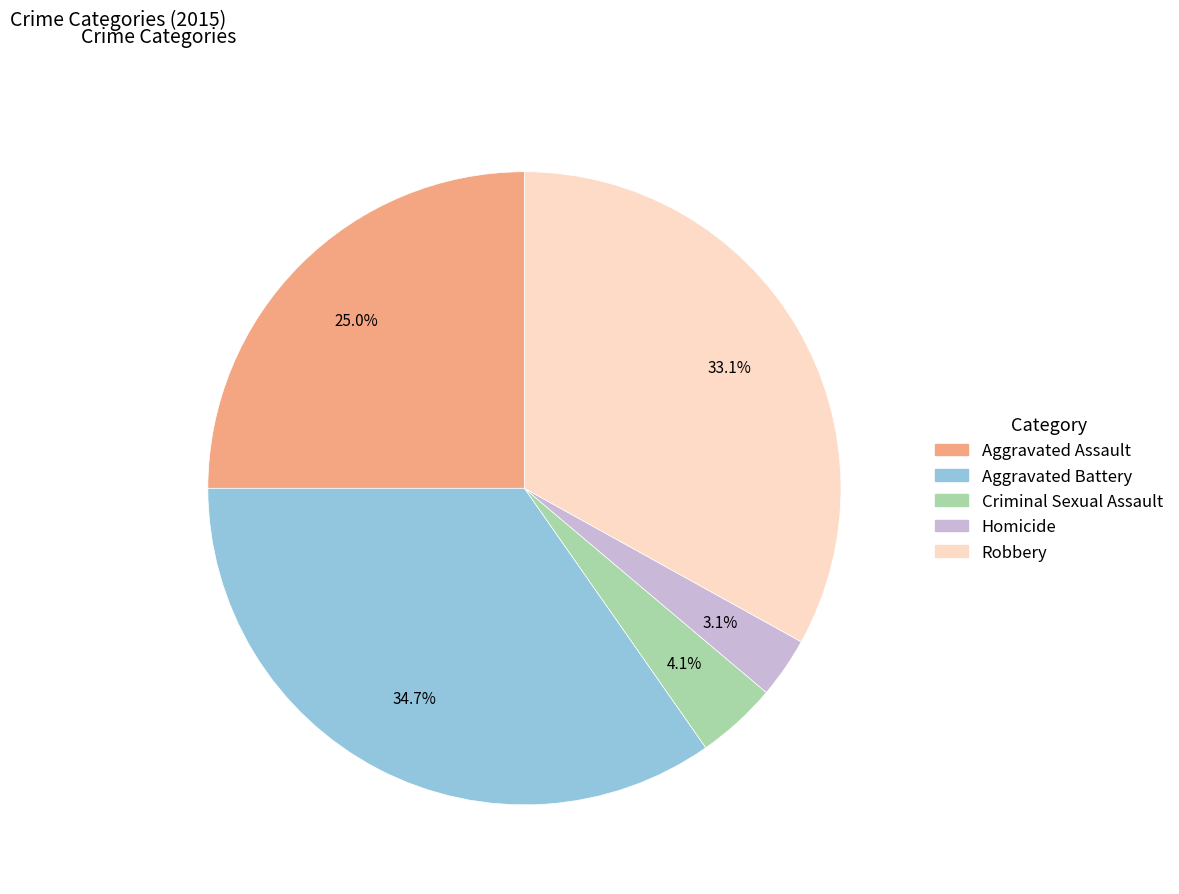

To the nearest percent, what is the difference between the Aggravated Battery and Aggravated Assault slice percentages?

10%